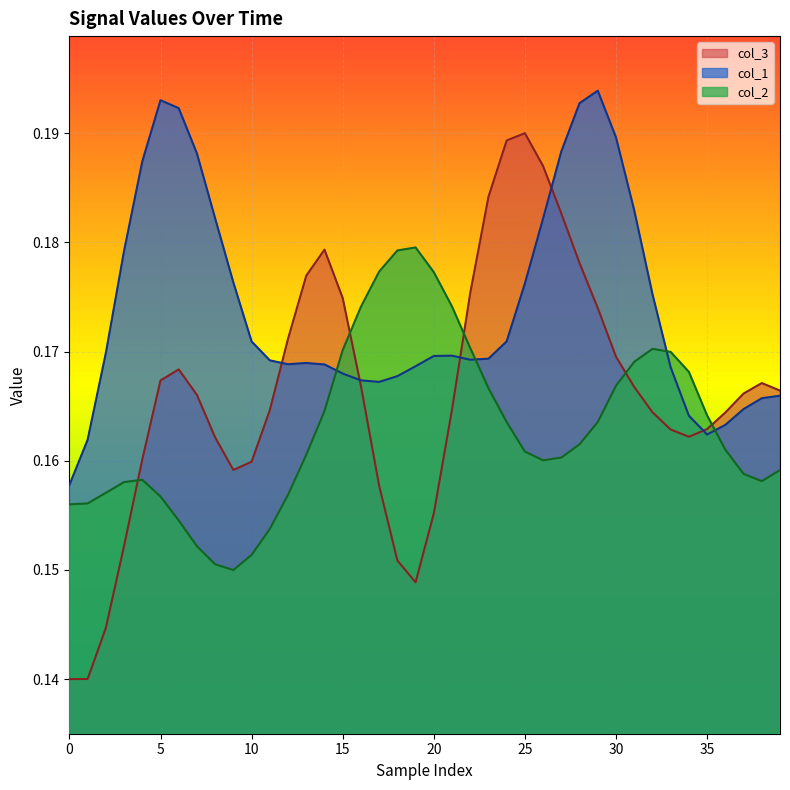

Rank the series by their average value, from lowest to highest.

col_2, col_3, col_1